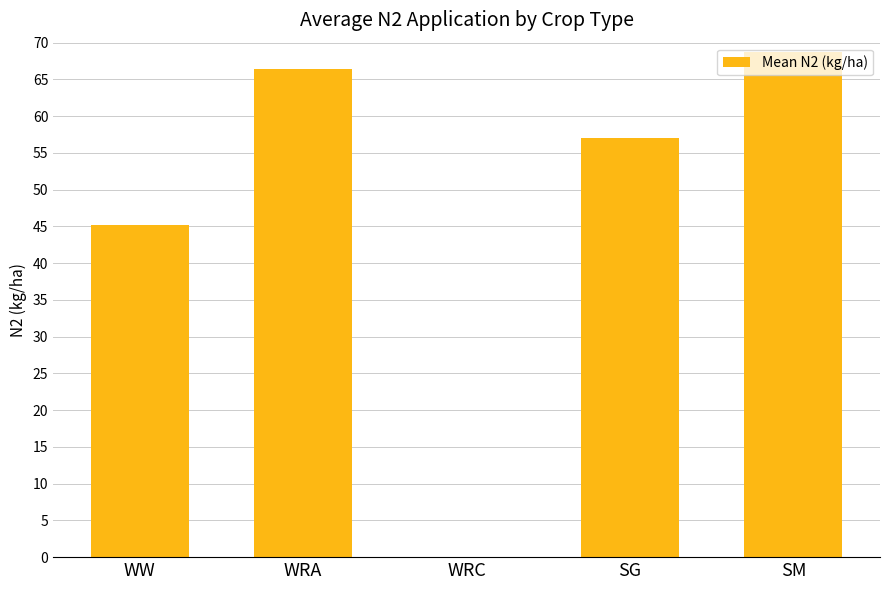

Approximately how many times larger is the value at SM compared to WW?

1.5